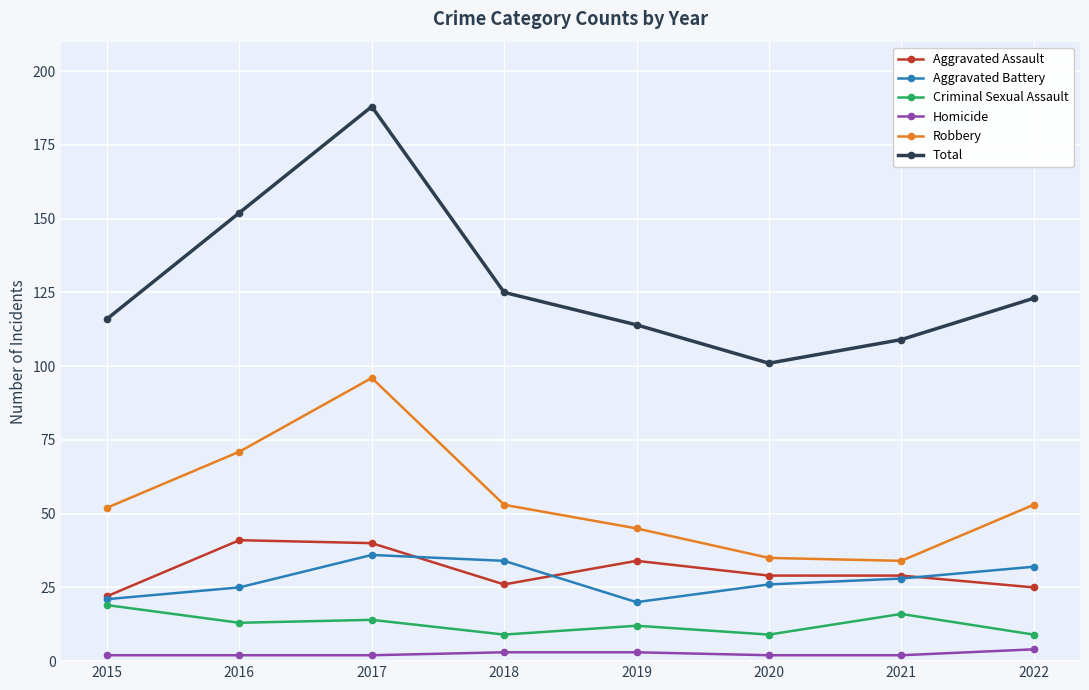

What value does the Total series have at 2018?

125